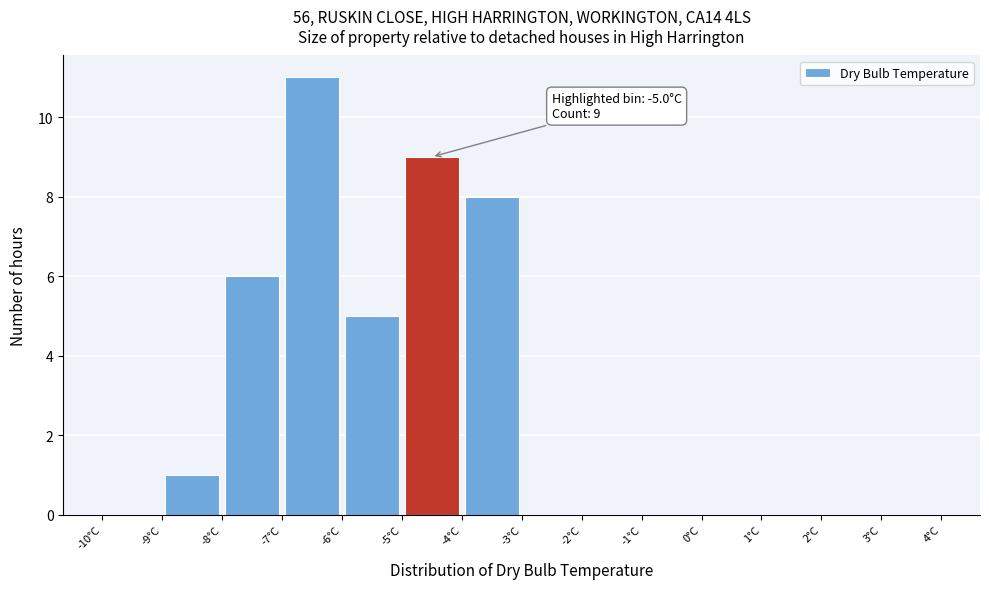

Which range on the x-axis has the tallest bar?

-7 to -6